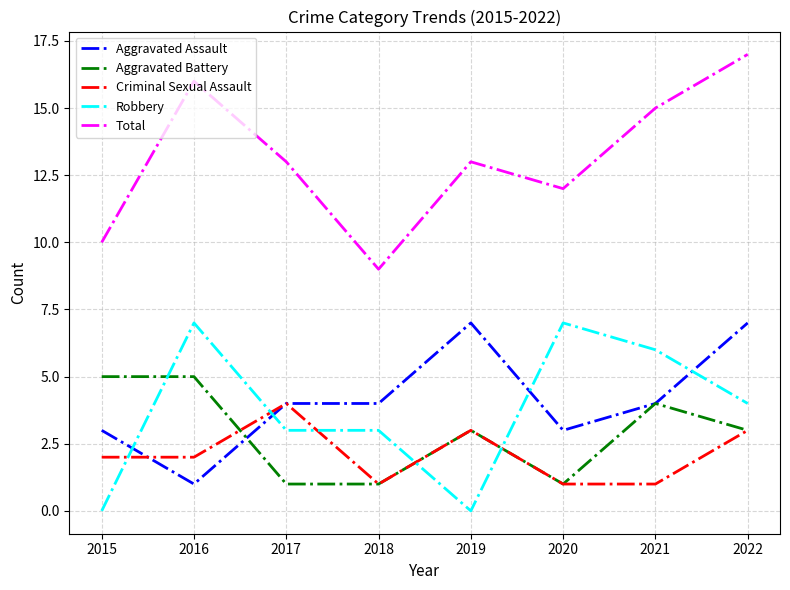

Does the chart display data point markers on the line(s)?

No